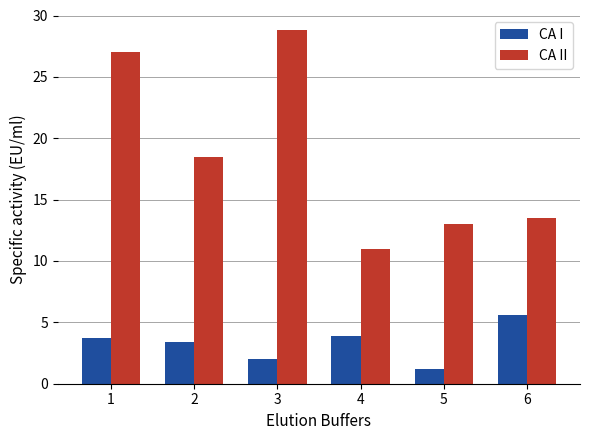

List the series in order of their overall mean, lowest first.

CA I, CA II